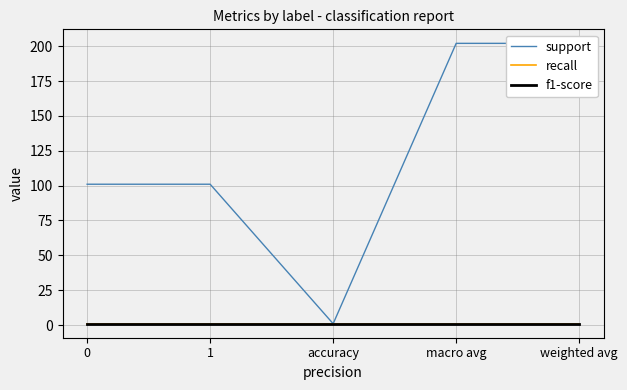

What is the difference between the maximum and minimum values in the support series?

201